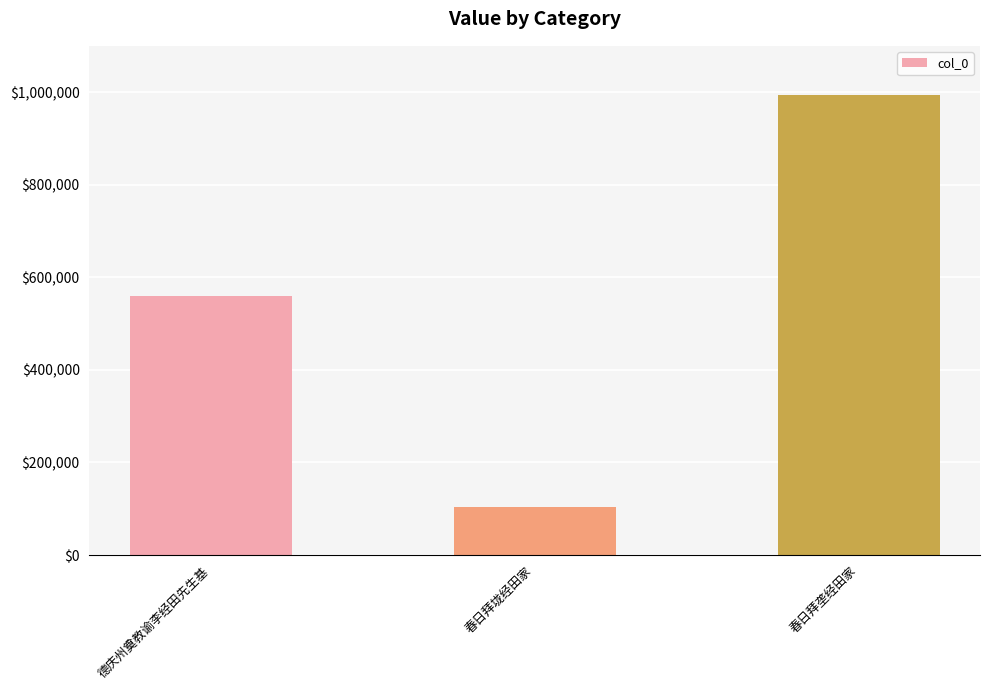

What position from the left is 春日拜垅经田家?

2